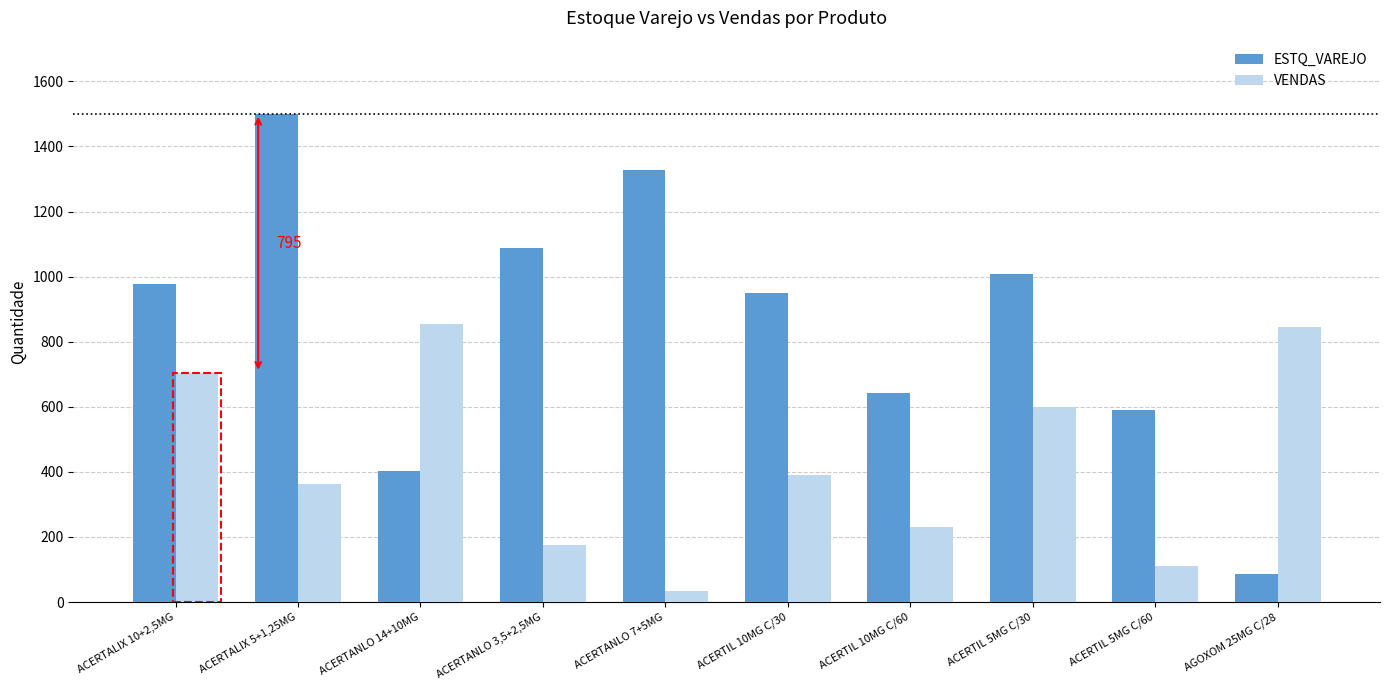

Count the number of categories in the chart.

10